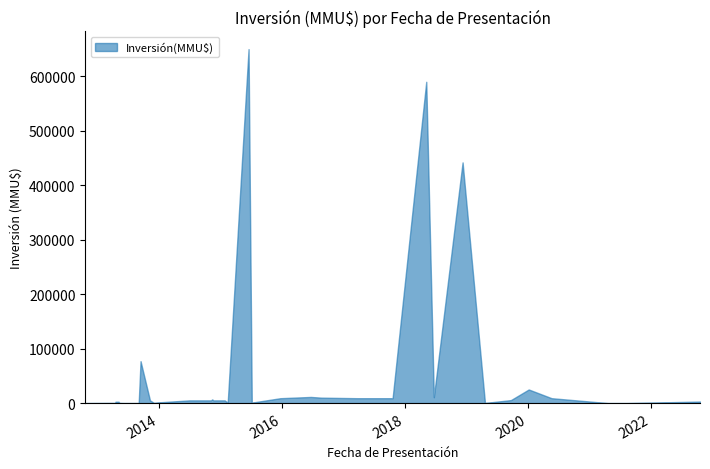

Does the chart display data point markers on the line(s)?

No